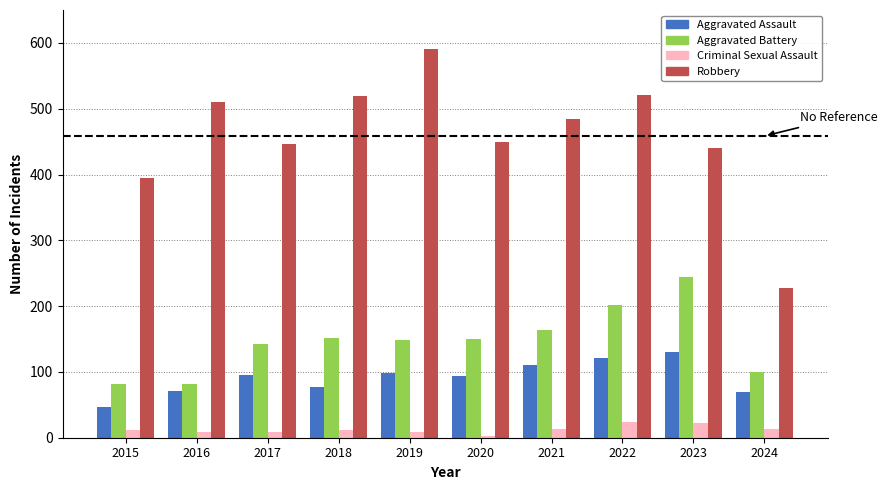

What are all the series names shown in the legend?

Aggravated Assault, Aggravated Battery, Criminal Sexual Assault, Robbery